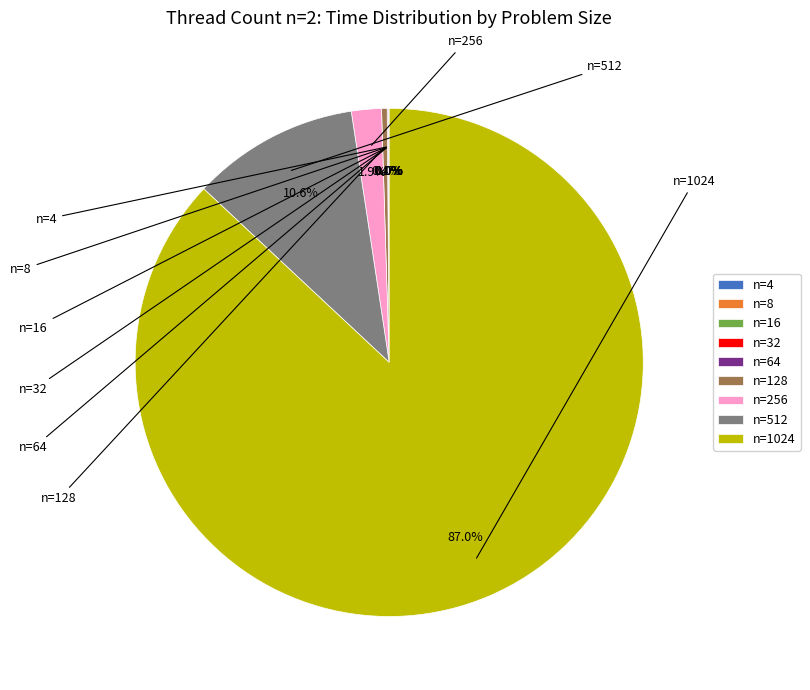

What percentage is NOT represented by n=1024?

13.0%